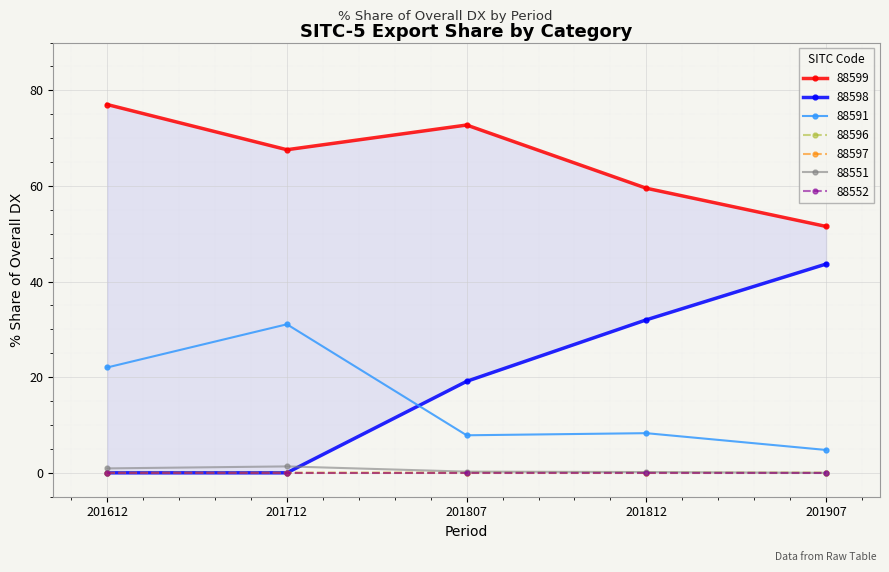

True or false: 88596 and 88591 cross at least once.

False